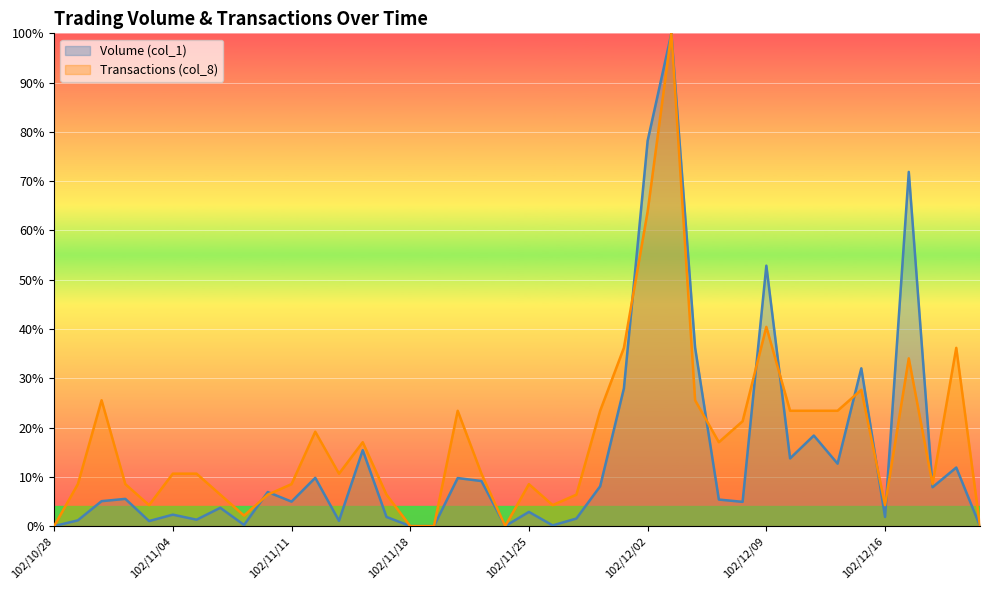

At which category does the chart reach its minimum across all series?

102/10/28